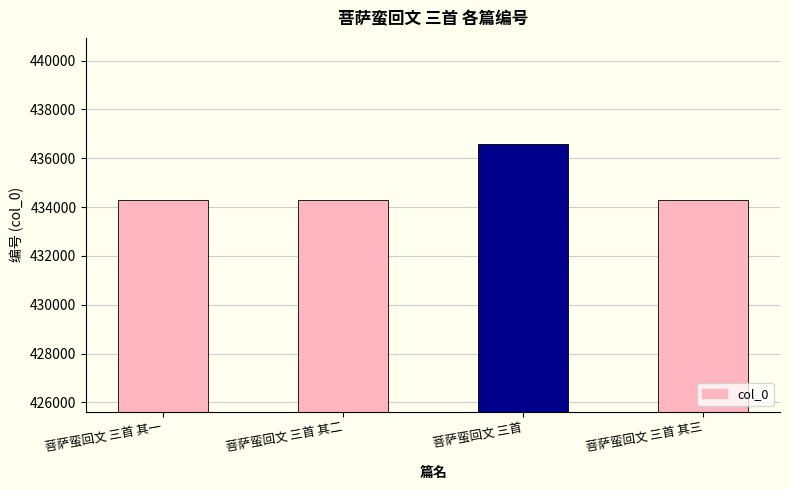

What is the ratio of the value at 菩萨蛮回文 三首 其二 to the value at 菩萨蛮回文 三首?

1.0